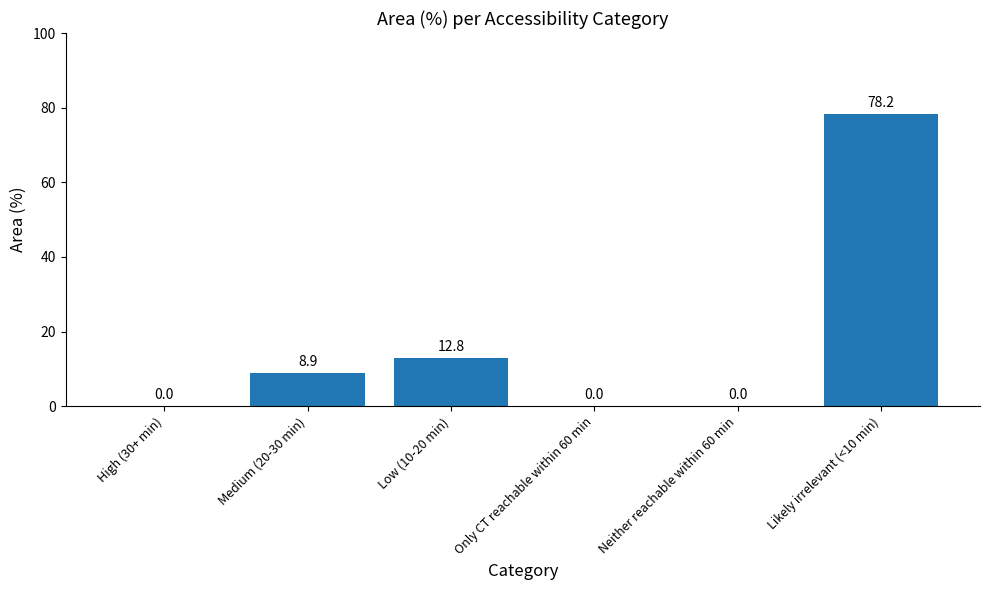

Reading left to right, transcribe all the data shown in this chart.

High (30+ min)=0.0	Medium (20-30 min)=8.9	Low (10-20 min)=12.8	Only CT reachable within 60 min=0.0	Neither reachable within 60 min=0.0	Likely irrelevant (<10 min)=78.2